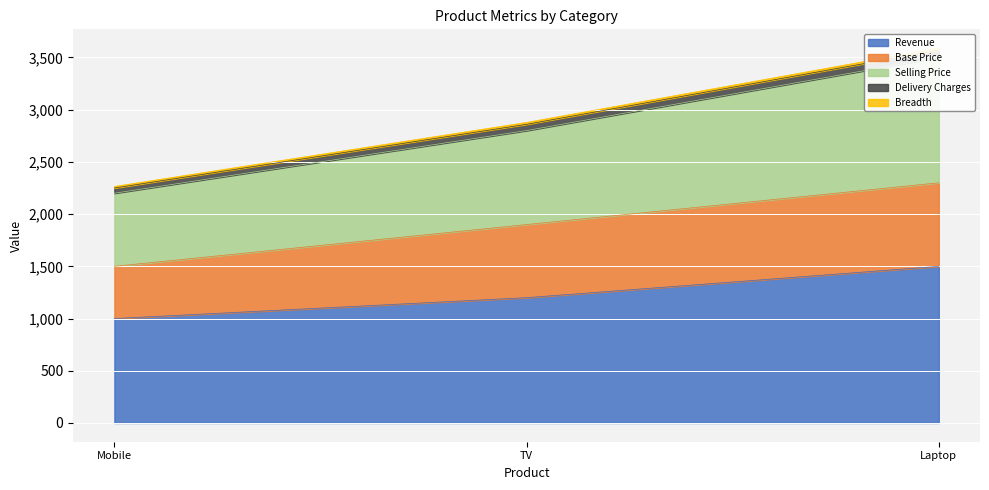

True or false: Revenue has a value of 1200 at TV.

True